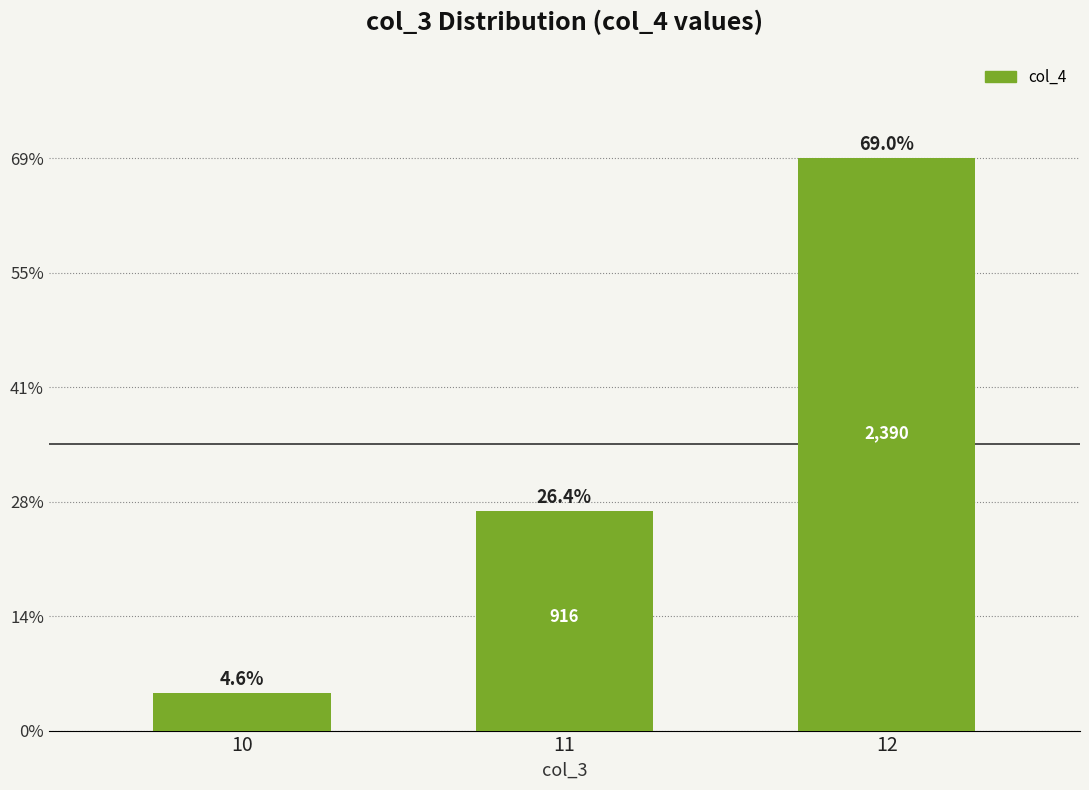

Does the chart contain any negative values?

No